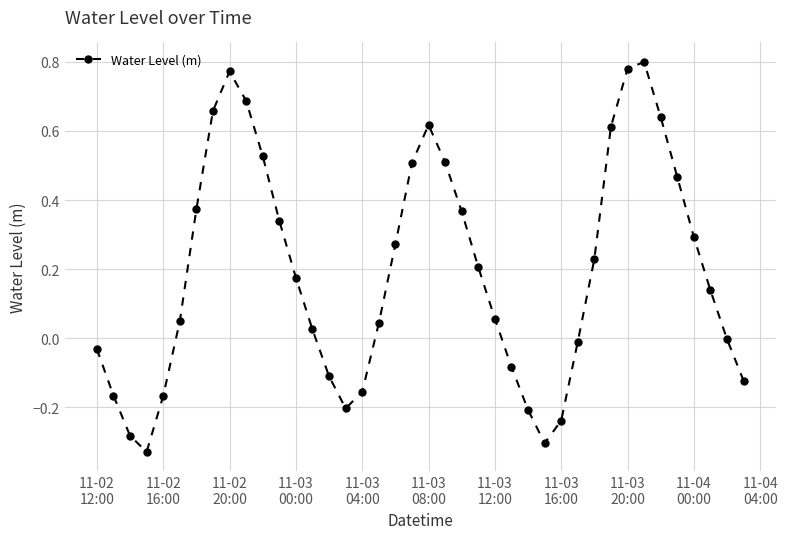

What is the difference between the second highest and minimum values?

1.1